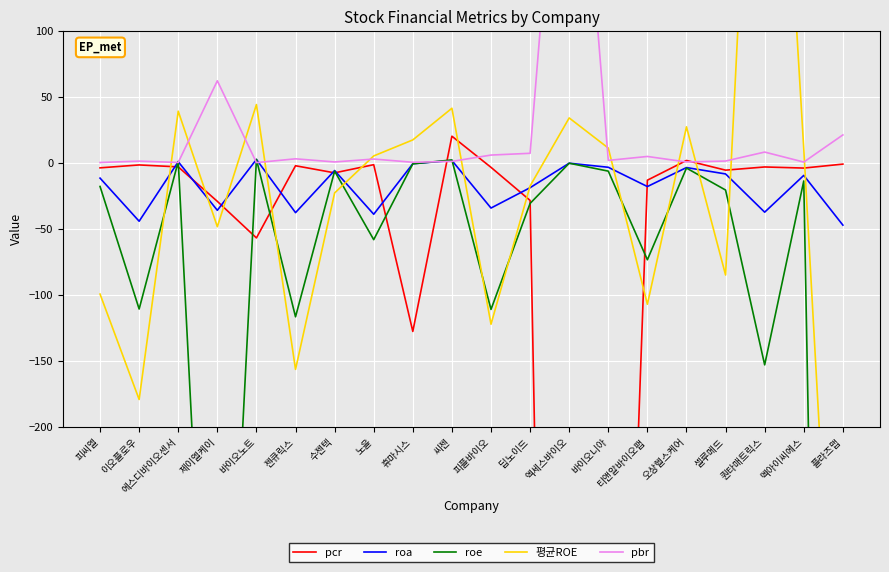

Reading right to left, list all the values displayed in this chart.

pcr: 플라즈맵=-0.8	멕아이씨에스=-3.9	퀀타매트릭스=-3.0	셀루메드=-5.4	오상헬스케어=1.9	티앤알바이오팹=-13.0	바이오니아=-840.4	엑세스바이오=-1560.9	딥노이드=-28.4	피플바이오=-3.3	씨젠=20.3	휴마시스=-127.7	노을=-1.3	수젠텍=-7.5	젠큐릭스=-2.1	바이오노트=-56.8	제이엘케이=-29.1	에스디바이오센서=-3.0	이오플로우=-1.5	피씨엘=-3.7
roa: 플라즈맵=-47.1	멕아이씨에스=-9.4	퀀타매트릭스=-37.3	셀루메드=-8.3	오상헬스케어=-3.5	티앤알바이오팹=-17.9	바이오니아=-3.2	엑세스바이오=-0.2	딥노이드=-18.7	피플바이오=-34.2	씨젠=1.9	휴마시스=-0.6	노을=-38.9	수젠텍=-5.7	젠큐릭스=-37.6	바이오노트=2.7	제이엘케이=-35.9	에스디바이오센서=1.0	이오플로우=-44.2	피씨엘=-11.5
roe: 플라즈맵=-1588.2	멕아이씨에스=-13.6	퀀타매트릭스=-153.1	셀루메드=-20.5	오상헬스케어=-3.9	티앤알바이오팹=-73.4	바이오니아=-6.2	엑세스바이오=-0.2	딥노이드=-30.6	피플바이오=-111.0	씨젠=2.3	휴마시스=-0.6	노을=-58.1	수젠텍=-6.2	젠큐릭스=-116.6	바이오노트=2.8	제이엘케이=-576.1	에스디바이오센서=1.2	이오플로우=-110.7	피씨엘=-17.8
평균ROE: 플라즈맵=-523.2	멕아이씨에스=10.8	퀀타매트릭스=508.2	셀루메드=-84.9	오상헬스케어=27.4	티앤알바이오팹=-107.1	바이오니아=11.3	엑세스바이오=34.2	딥노이드=-17.4	피플바이오=-122.3	씨젠=41.5	휴마시스=17.5	노을=5.3	수젠텍=-22.7	젠큐릭스=-156.5	바이오노트=44.3	제이엘케이=-48.3	에스디바이오센서=39.3	이오플로우=-179.3	피씨엘=-99.4
pbr: 플라즈맵=21.3	멕아이씨에스=0.7	퀀타매트릭스=8.3	셀루메드=1.5	오상헬스케어=0.8	티앤알바이오팹=5.0	바이오니아=2.0	엑세스바이오=370.6	딥노이드=7.3	피플바이오=6.0	씨젠=1.2	휴마시스=0.6	노을=3.0	수젠텍=0.8	젠큐릭스=3.2	바이오노트=0.3	제이엘케이=62.3	에스디바이오센서=0.4	이오플로우=1.4	피씨엘=0.4